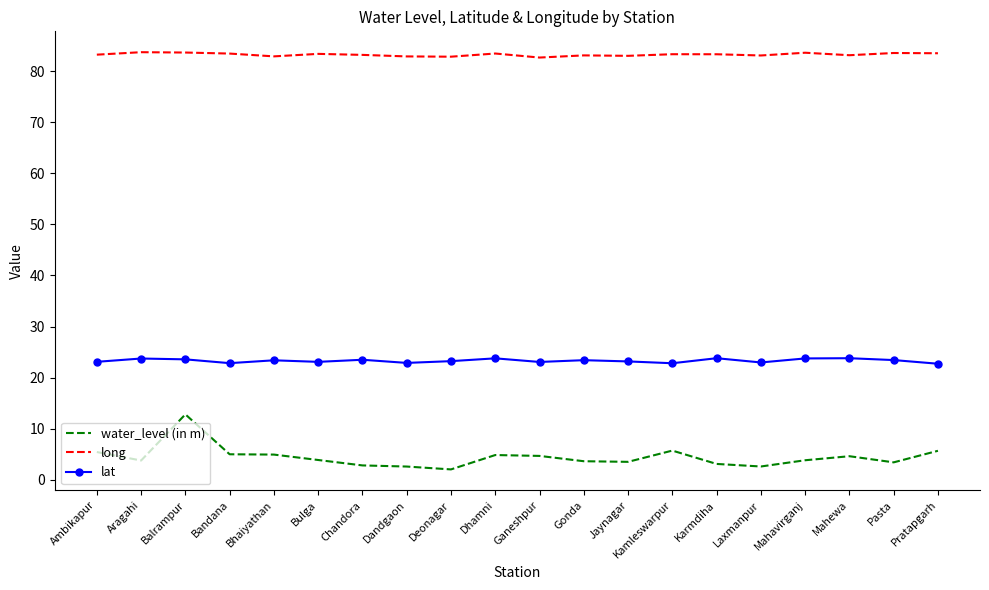

What position from the left is Jaynagar?

13